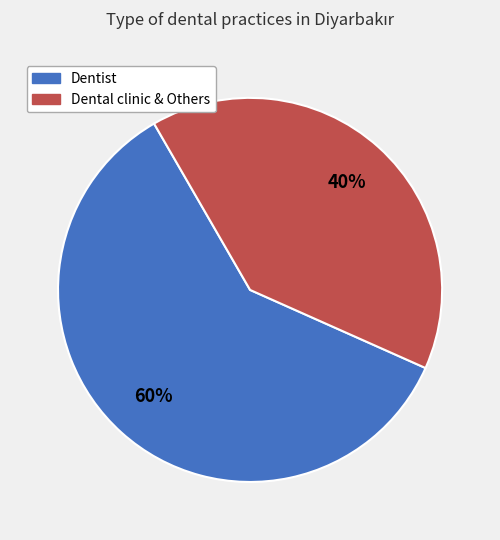

How many segments does this pie chart have?

2